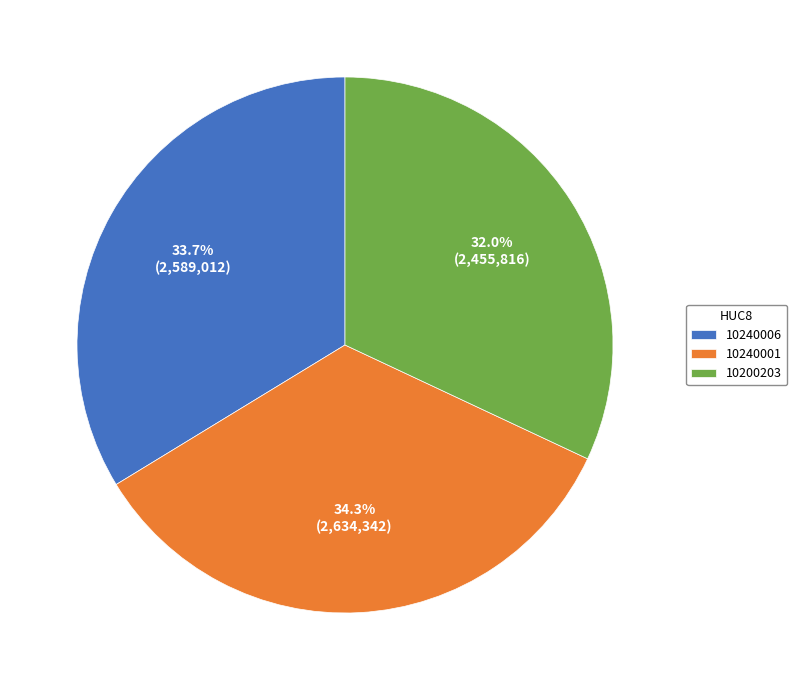

To the nearest percent, what percentage of the pie is 10240001?

34%